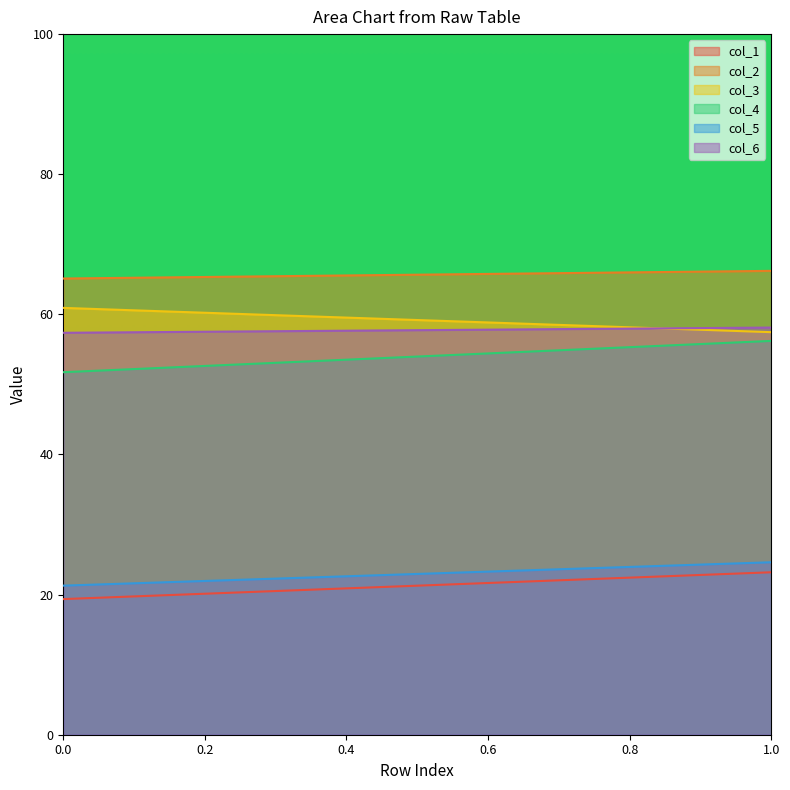

How many lines are shown in the chart?

6